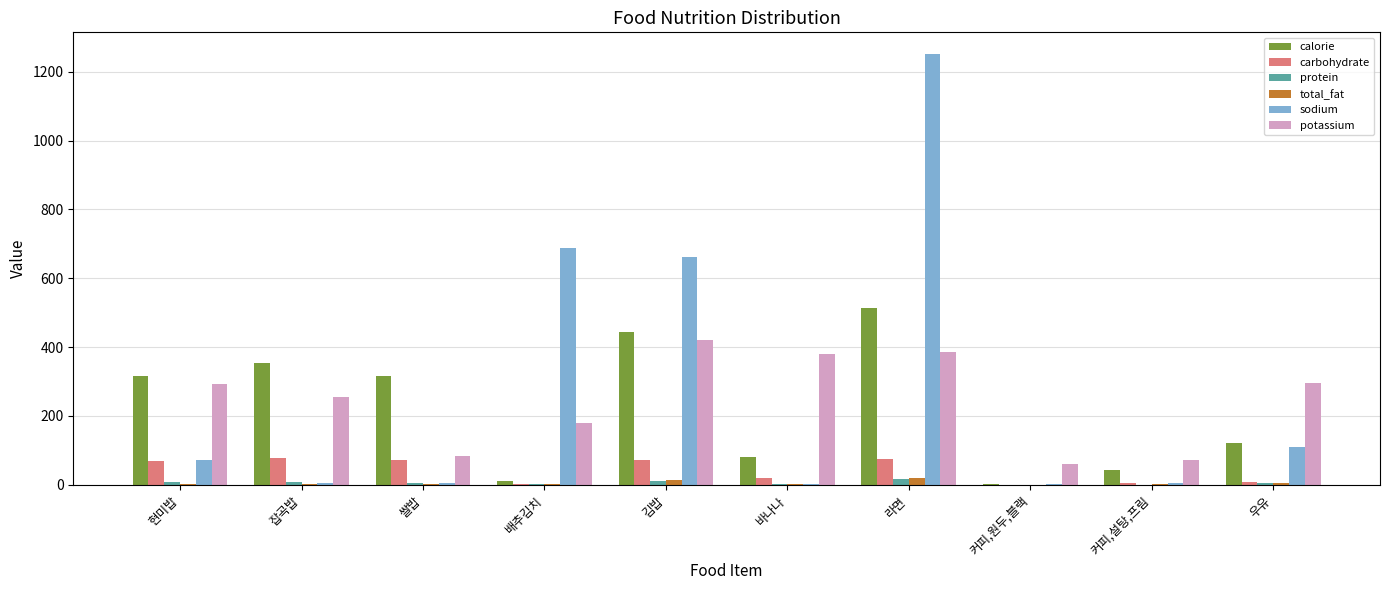

Which series changed the most between 잡곡밥 and 배추김치?

sodium